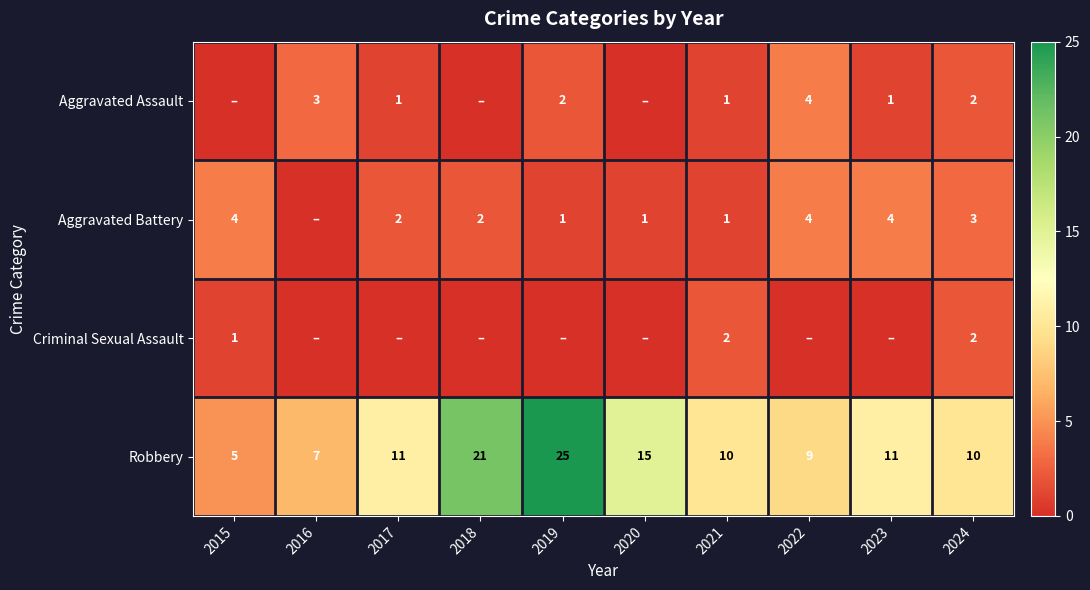

What is the sum of the Robbery values at 2015 and 2020?

20